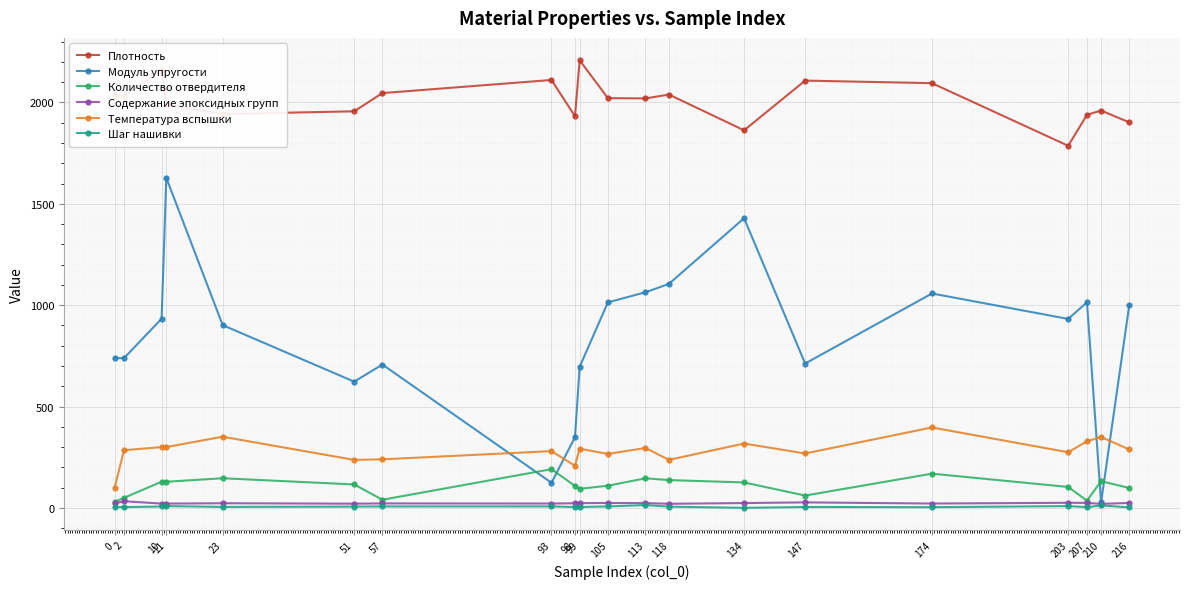

At which category does Модуль упругости reach its first local peak?

11